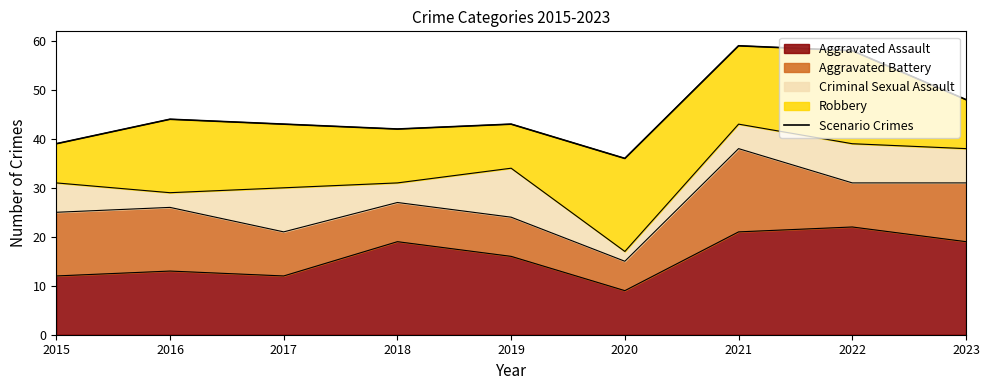

The Aggravated Assault series shows 12 at 2015. True or false?

True